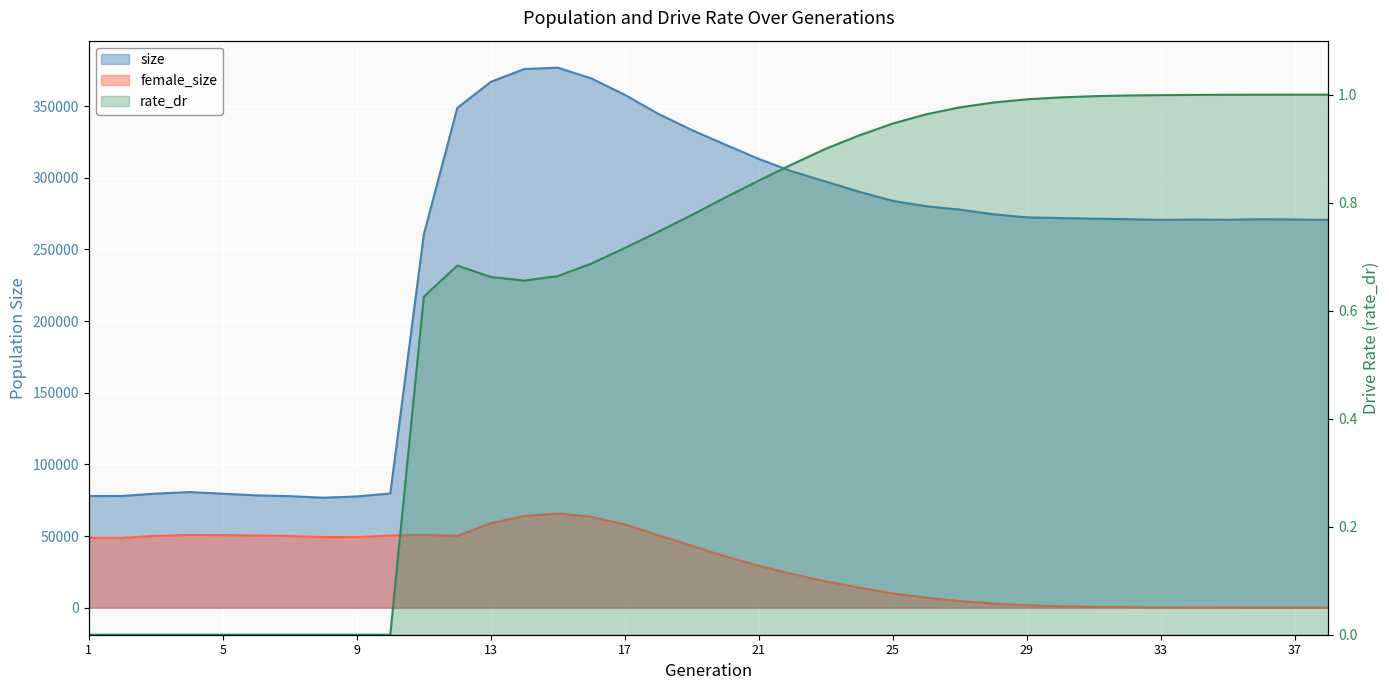

Which series has the largest total across all categories?

size